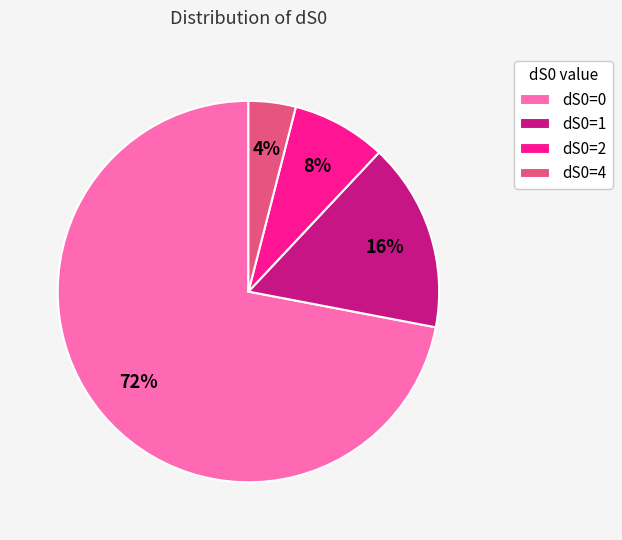

Which slice is the largest?

dS0=0